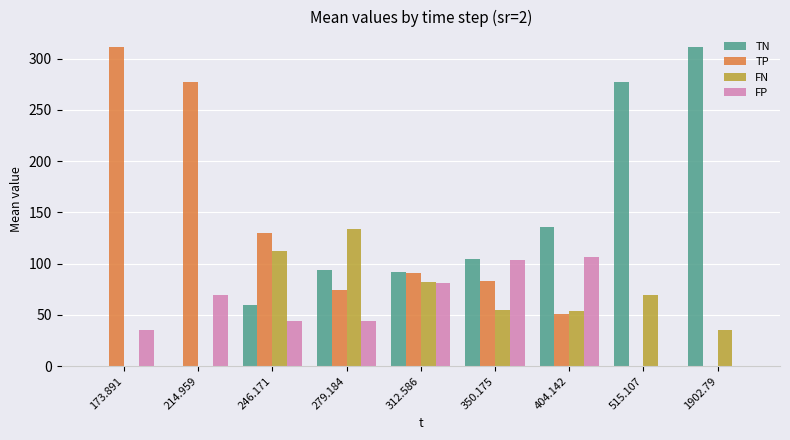

Which series changed the most between 350.175 and 515.107?

TN